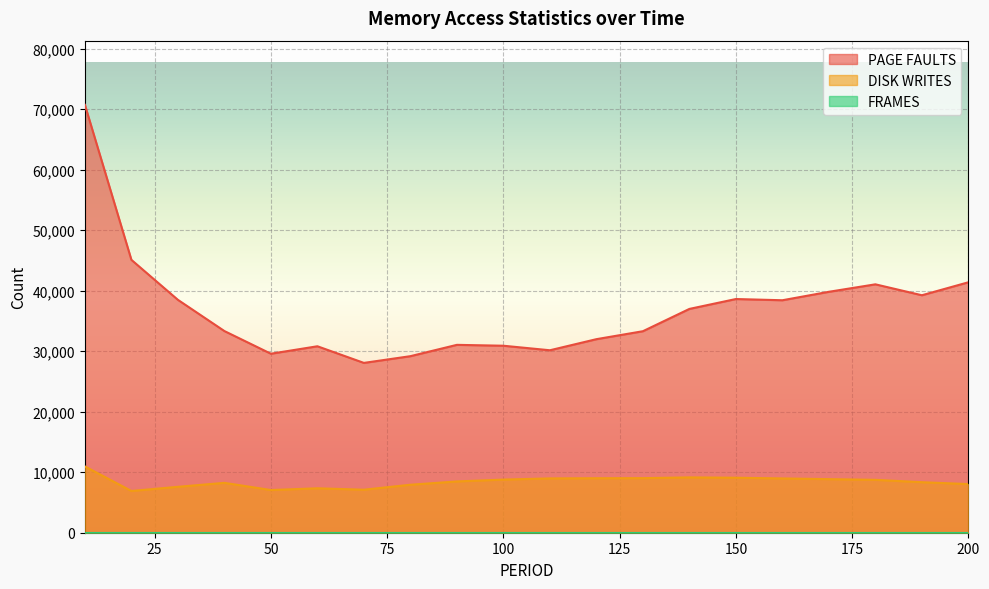

Is it true that PAGE FAULTS equals 38620 at 150?

True